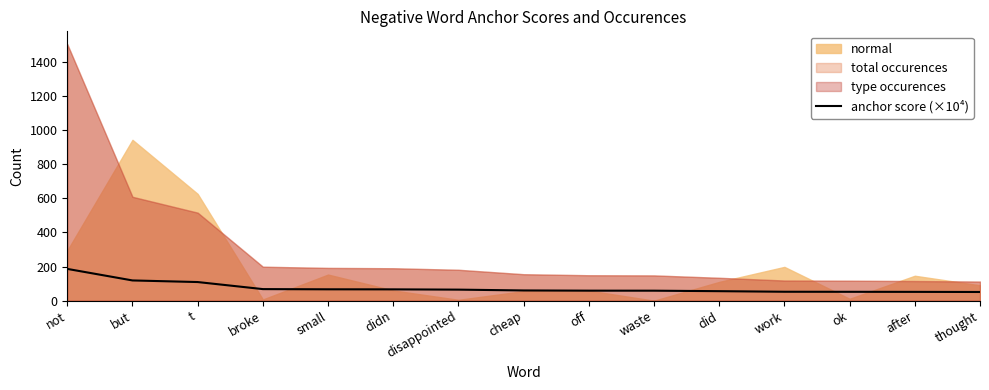

Between broke and work, which is larger?

broke